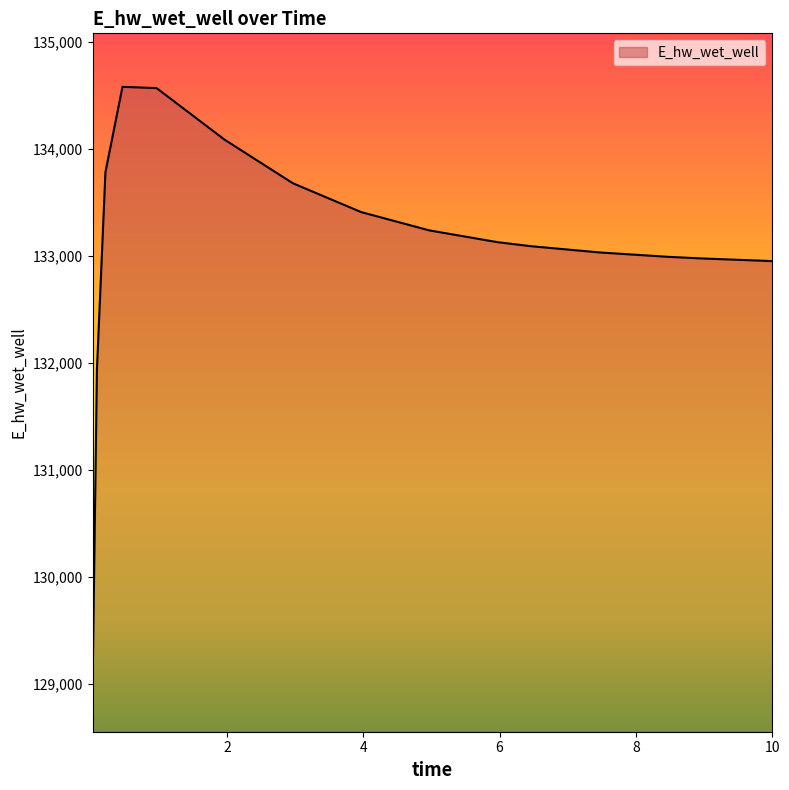

Does the chart have visible grid lines?

No